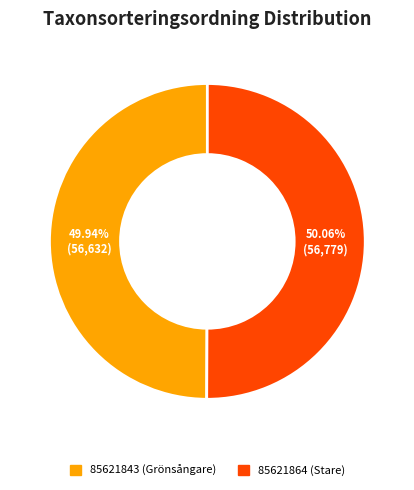

Is it true that 85621843 (Grönsångare) is 50% of the pie?

True